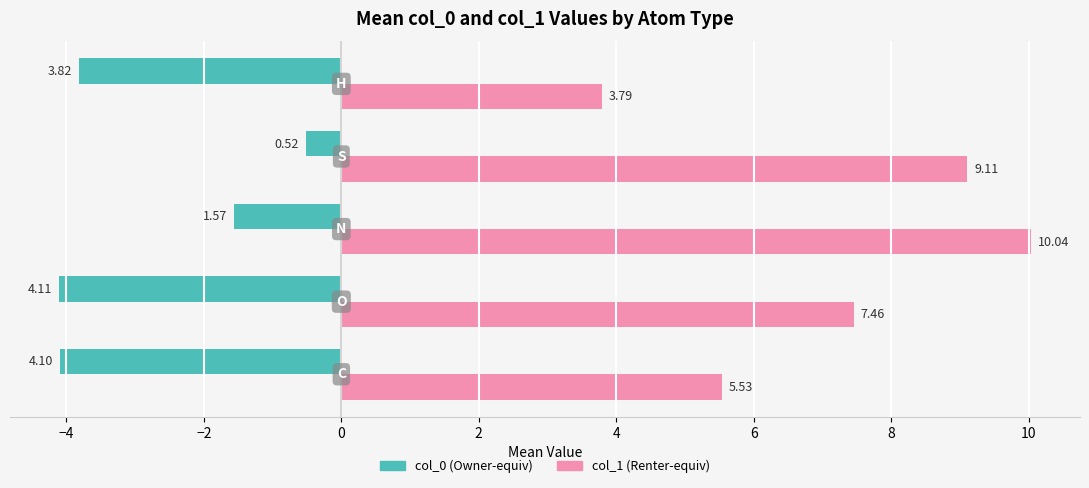

Reading left to right, extract all data points from this chart.

col_0: -4.1	-4.1	-1.6	-0.5	-3.8
col_1: 5.5	7.5	10.0	9.1	3.8